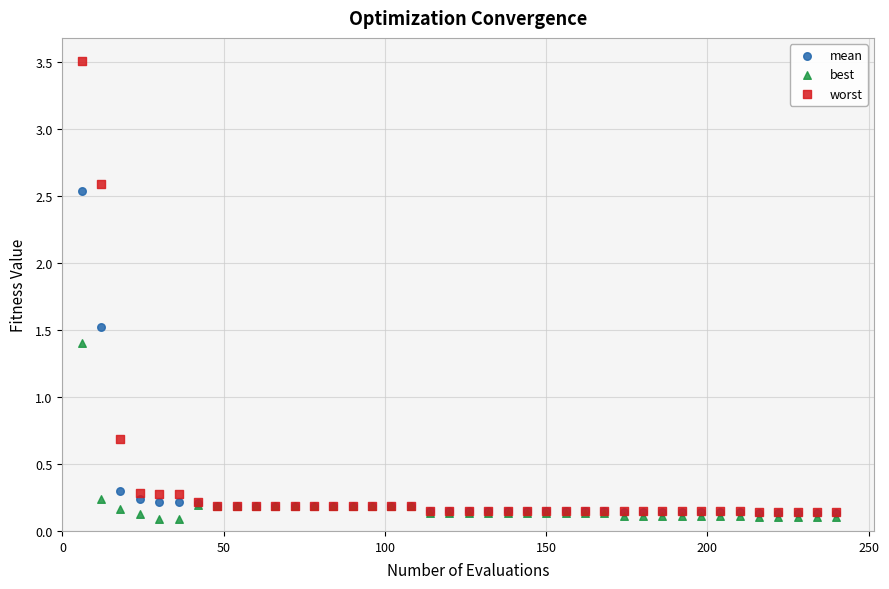

What are all the series names shown in the legend?

mean, best, worst